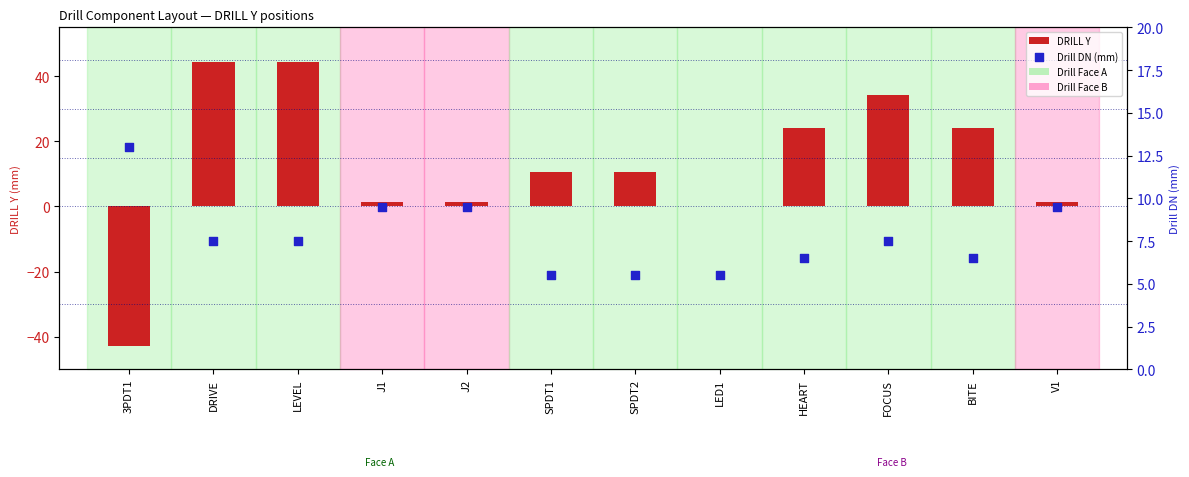

What are all the series names shown in the legend?

DRILL Y, Drill DN (mm)